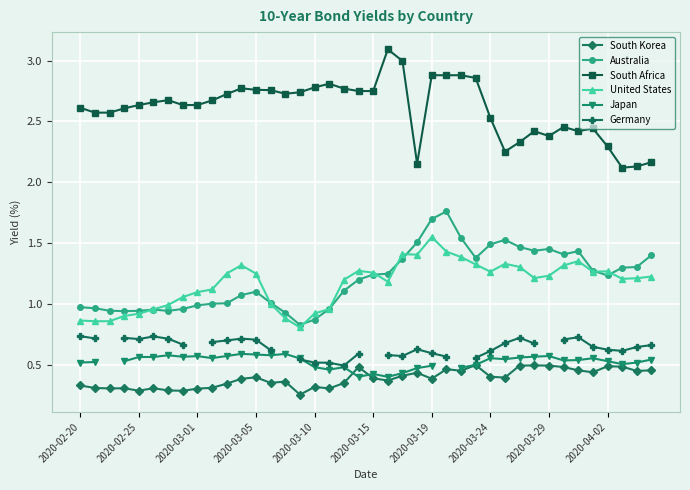

True or false: United States and South Korea cross at least once.

False